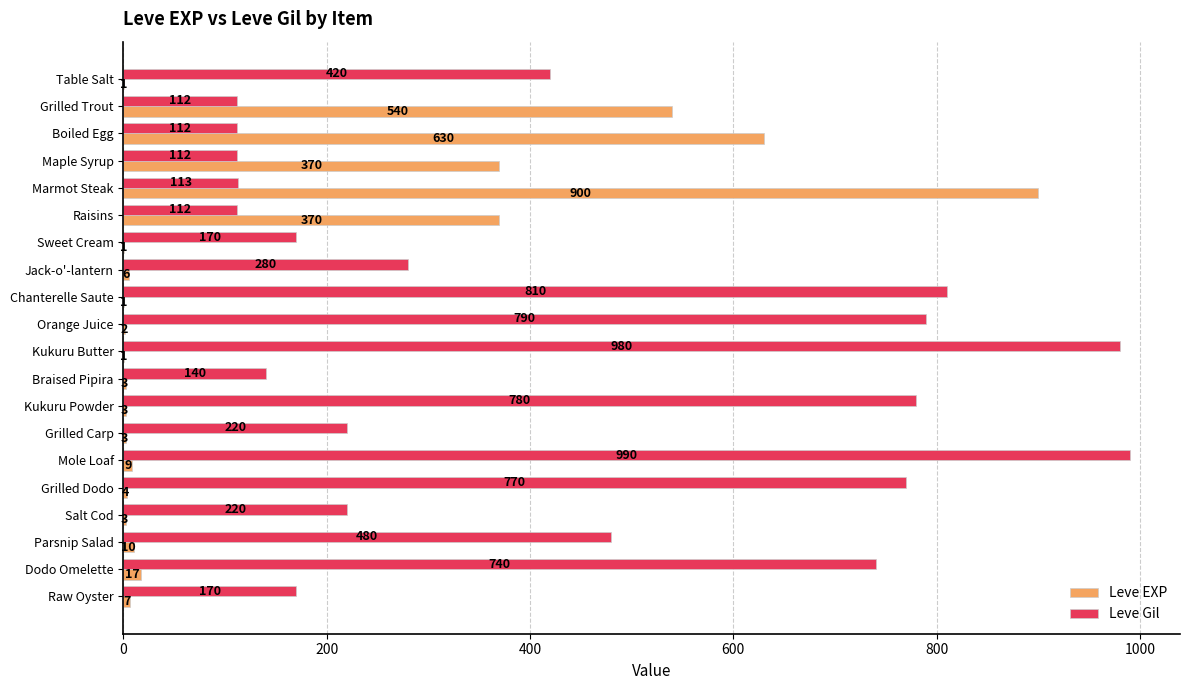

What are all the series names shown in the legend?

Leve EXP, Leve Gil